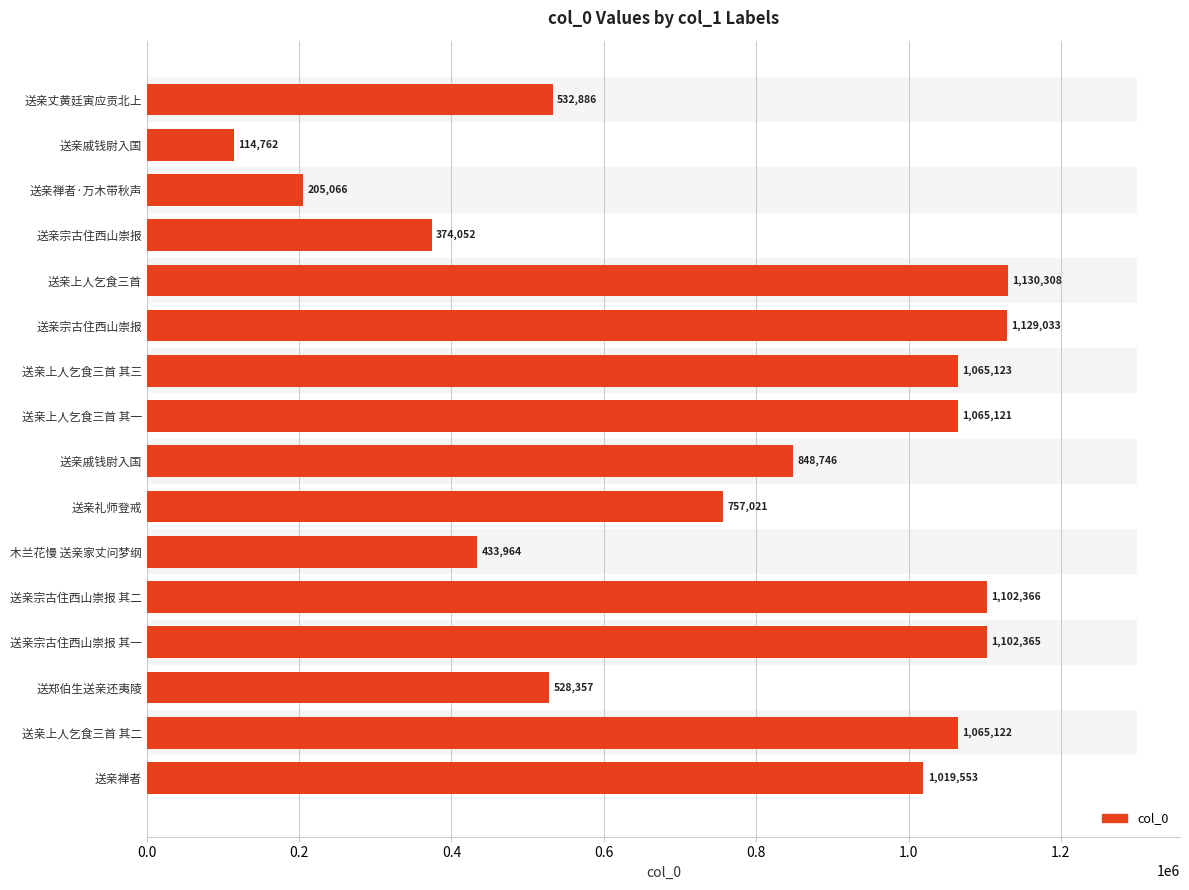

How many data points does each series have?

16